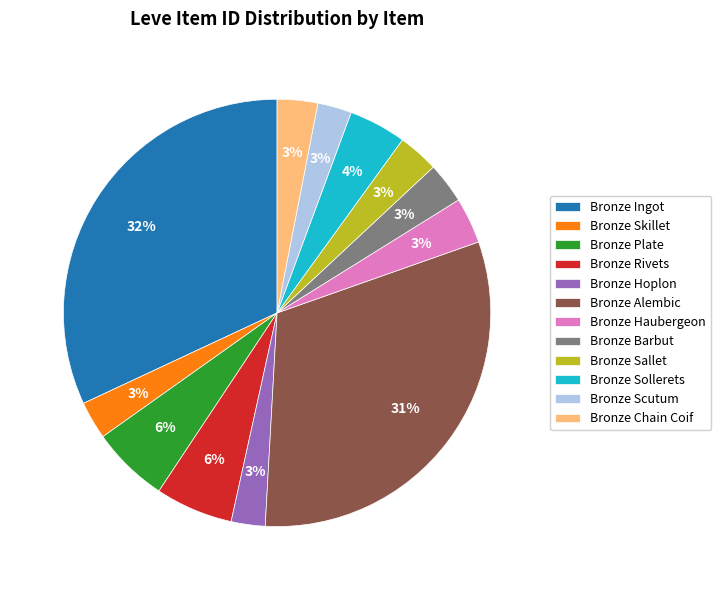

Is the sum of Bronze Ingot and Bronze Sollerets greater than half?

No